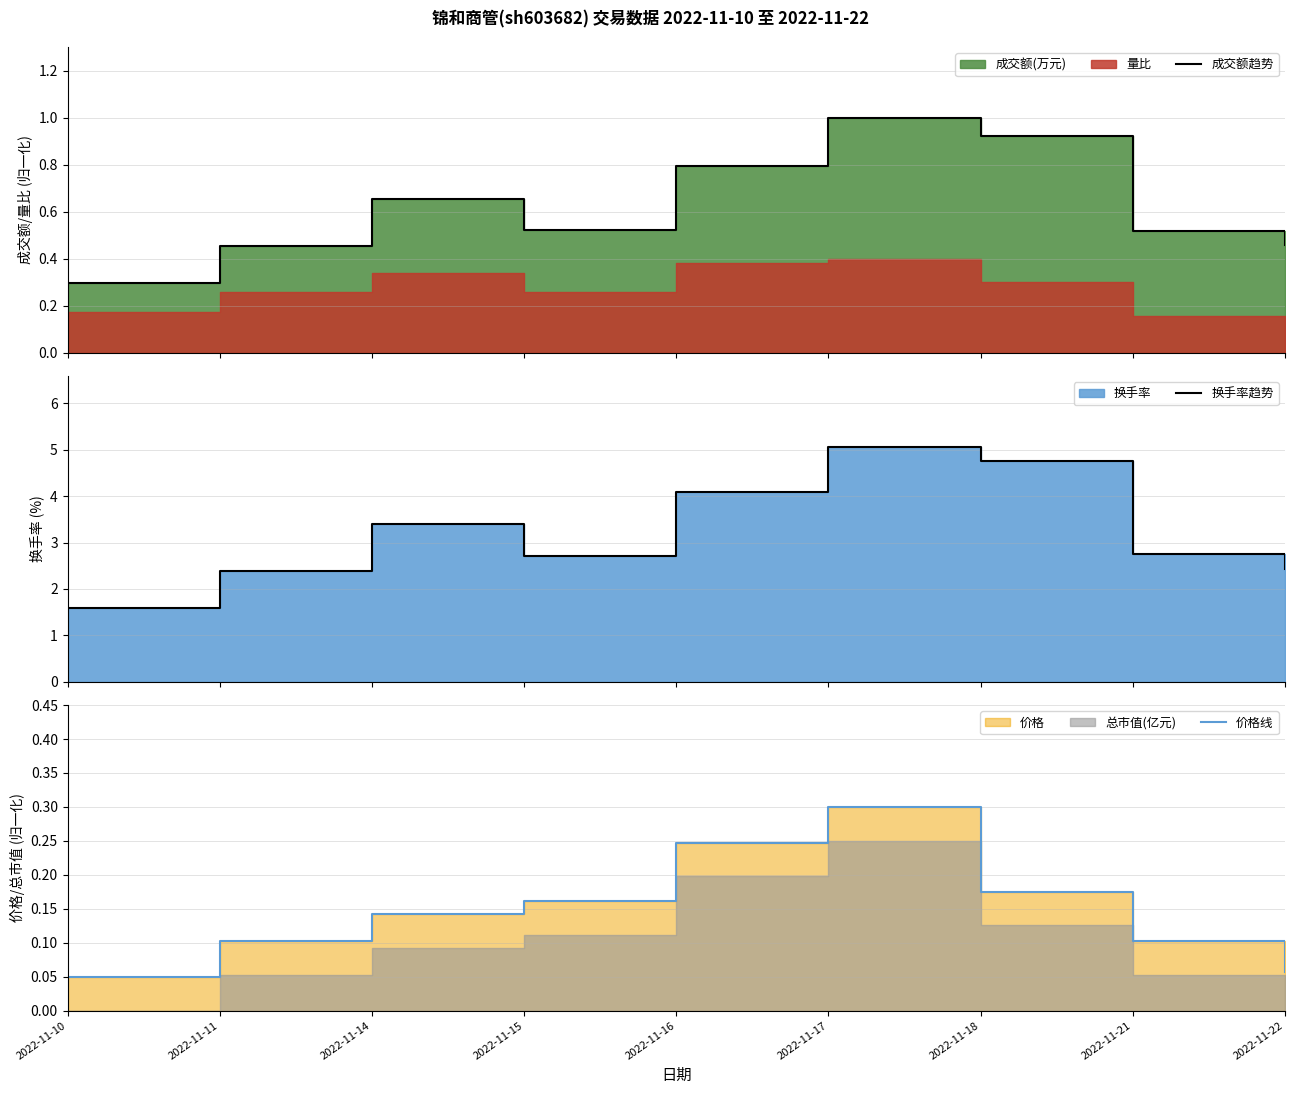

Reading left to right, list all the values displayed in this chart.

成交额趋势: 0.3	0.5	0.7	0.5	0.8	1.0	0.9	0.5	0.5
换手率趋势: 1.6	2.4	3.4	2.7	4.1	5.1	4.8	2.8	2.4
价格线: 0.1	0.1	0.1	0.2	0.2	0.3	0.2	0.1	0.1